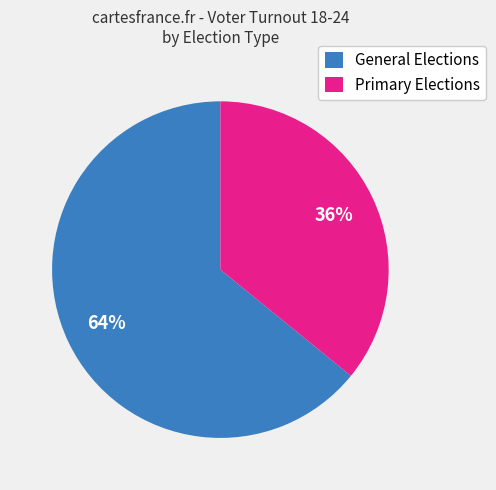

Which category accounts for the majority?

General Elections